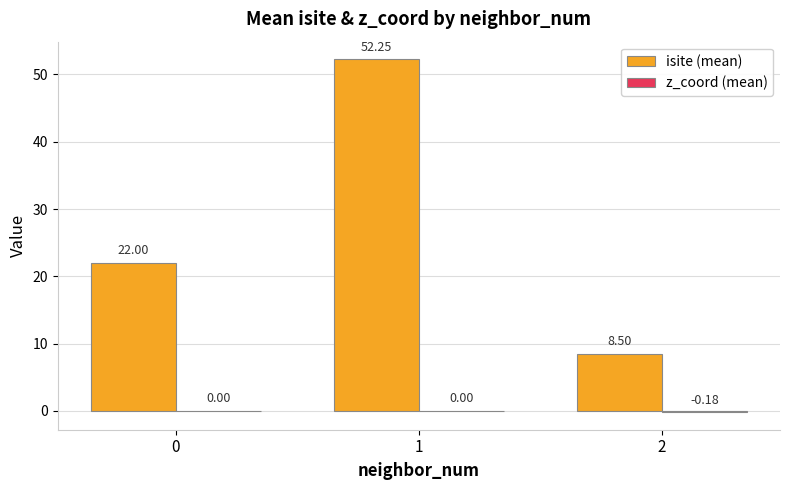

Between 1 and 2, which series saw the biggest shift?

isite (mean)